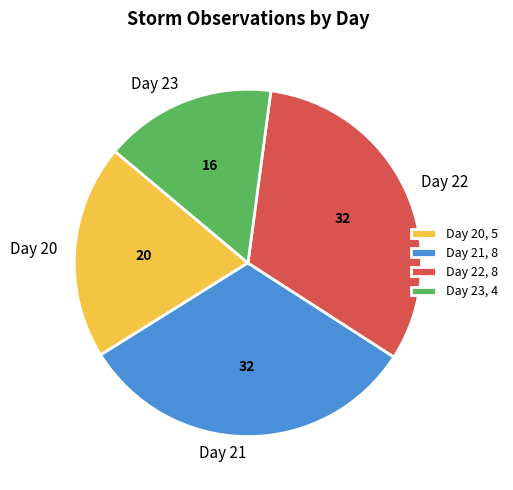

Approximately how many times larger is the value at Day 23 compared to Day 20?

0.8